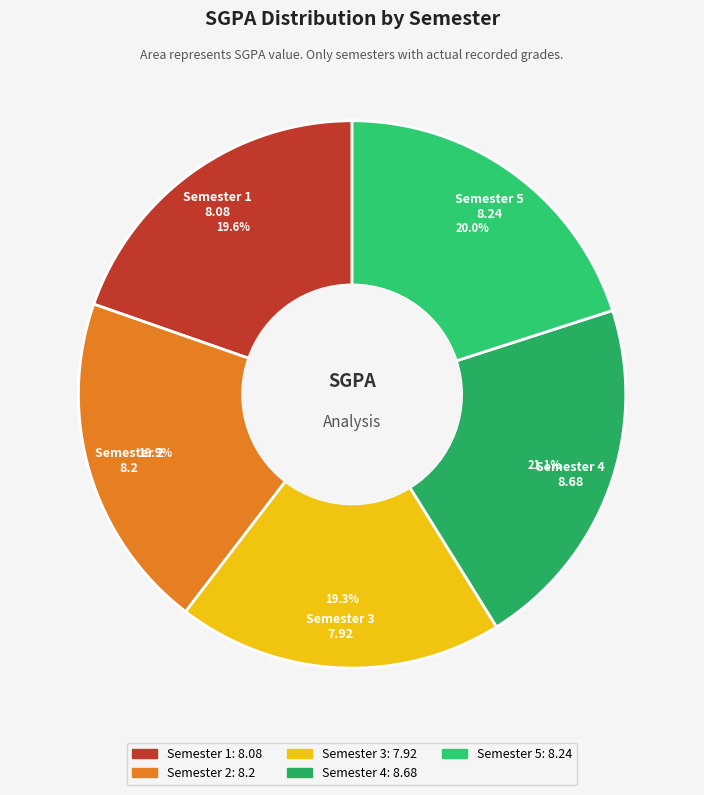

Which slice is the largest?

Semester 4